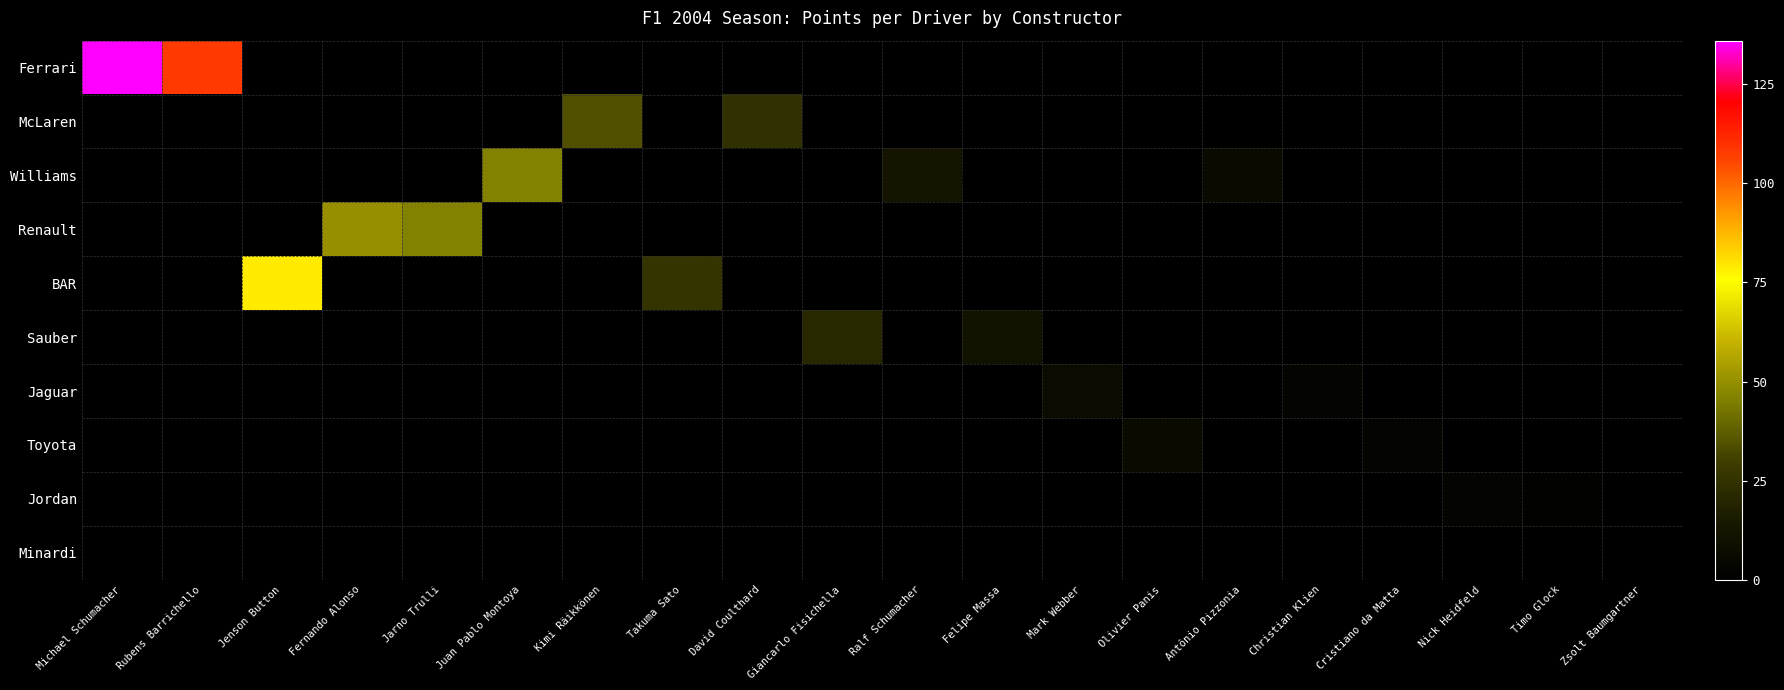

Rank the series by their average value, from highest to lowest.

Ferrari, McLaren, Williams, Renault, BAR, Sauber, Jaguar, Toyota, Jordan, Minardi